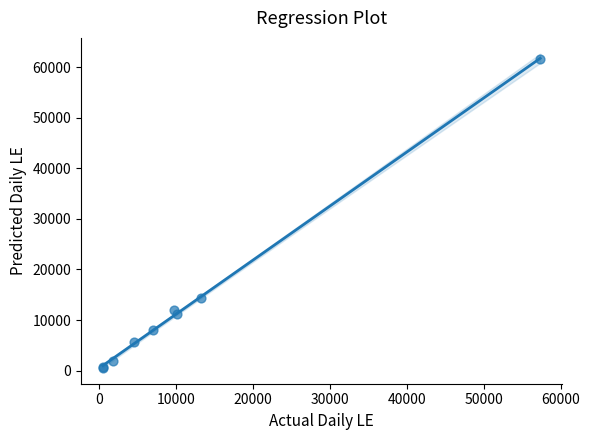

What Y value in the scatter plot is closest to 31069?

14289